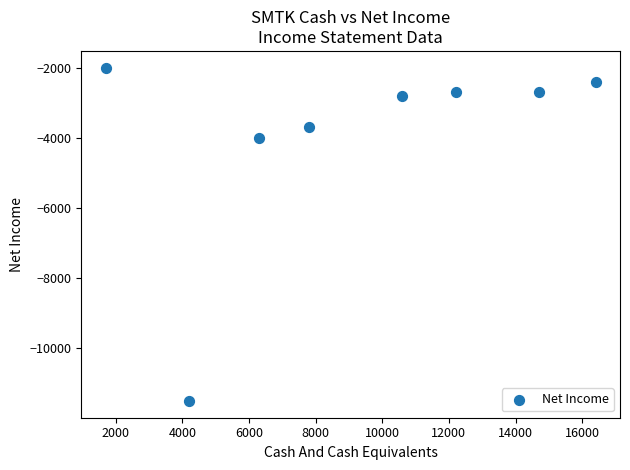

What is the average Y value?

-3975